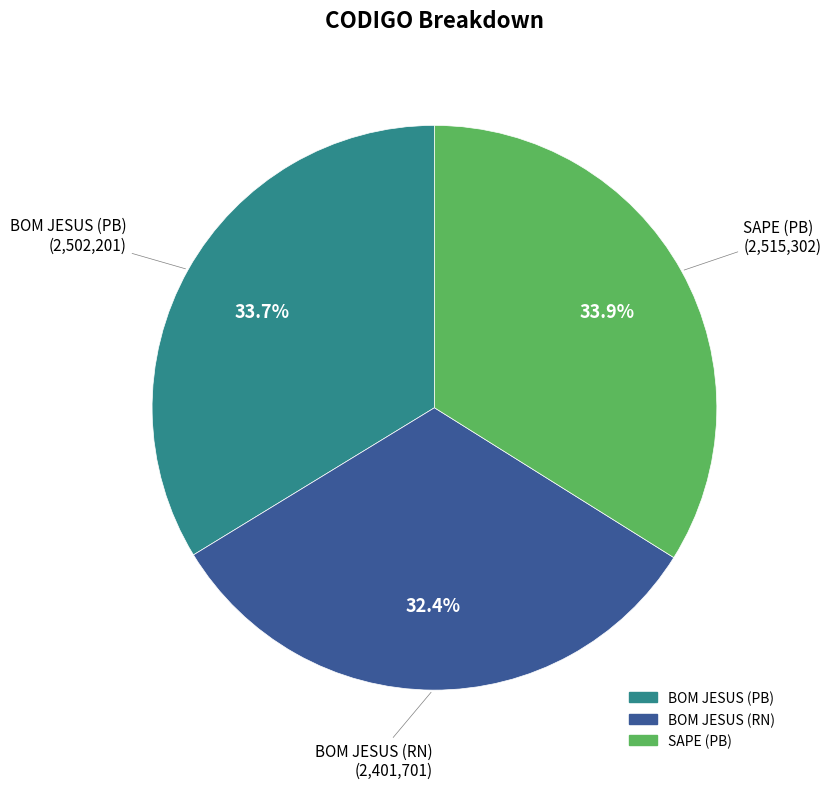

Is there any slice that represents more than half of the pie?

No